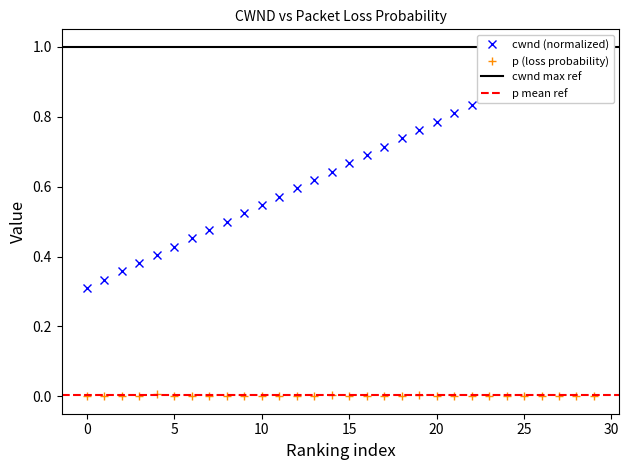

Is the value of p at 16 greater than the value of cwnd at 9?

No